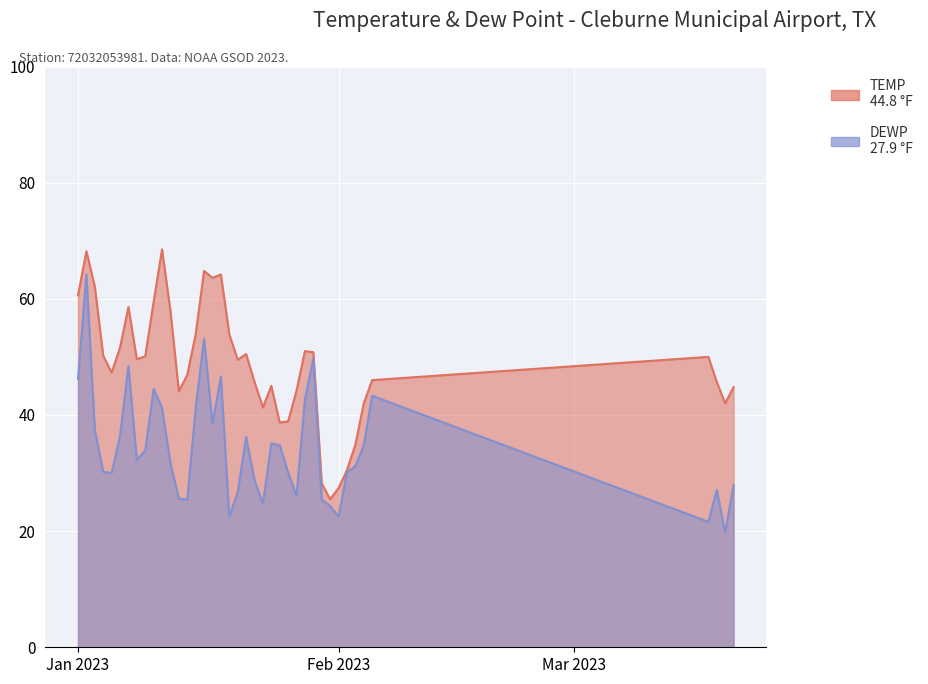

What is the difference between the second highest and second lowest values in the DEWP series?

31.5